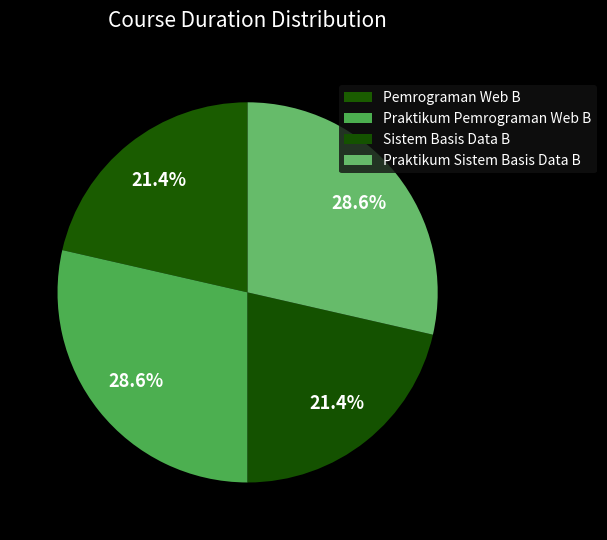

Which category has the smallest portion of the pie?

Pemrograman Web B